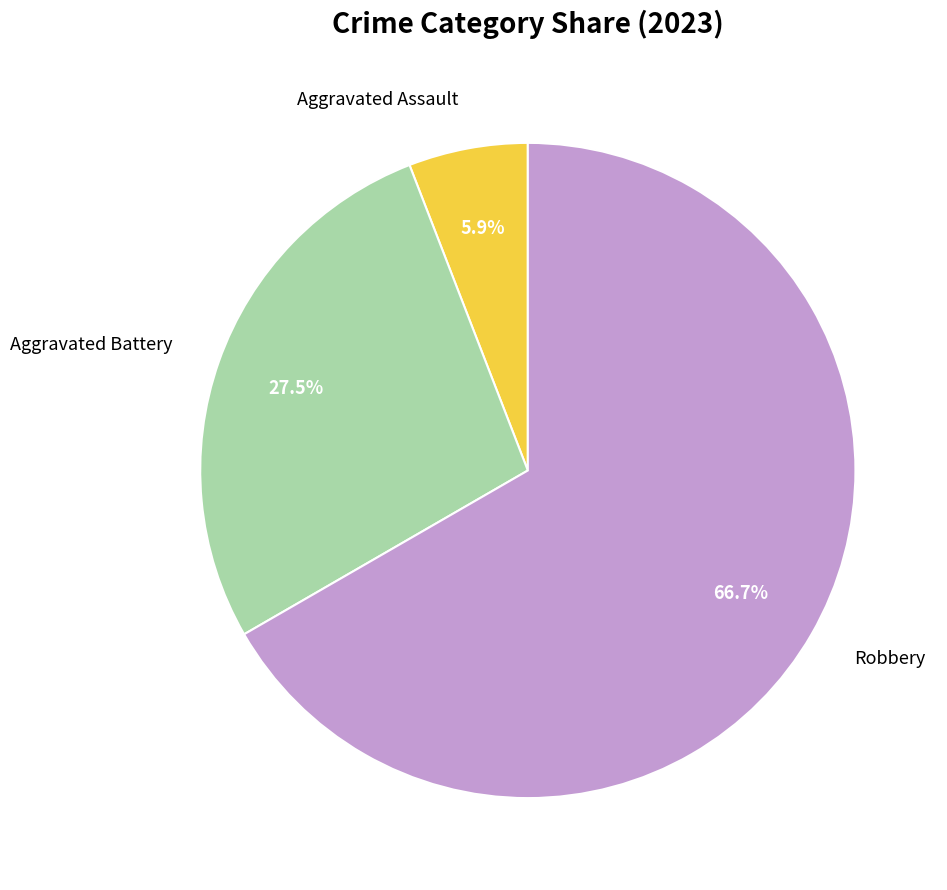

To the nearest percent, what is the combined percentage of Aggravated Assault and Robbery?

73%